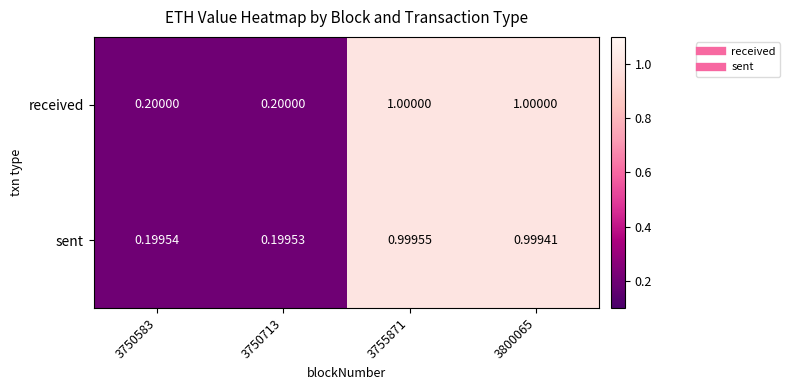

Rank the series by their average value, from highest to lowest.

received, sent